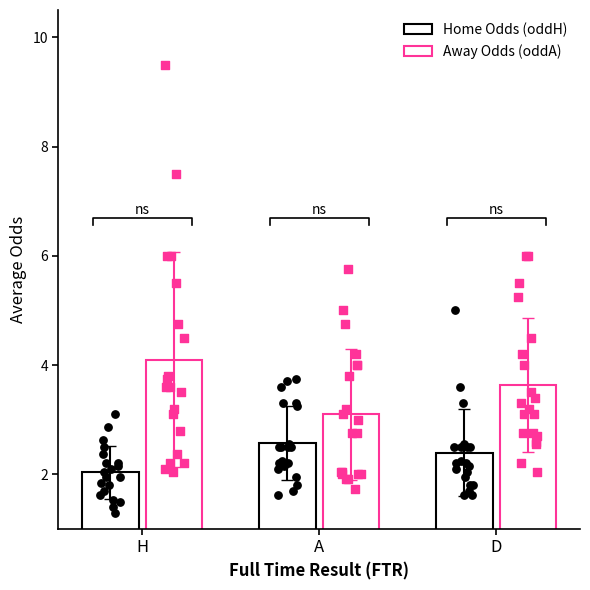

Which series reaches the maximum Y coordinate?

Away Odds (oddA)